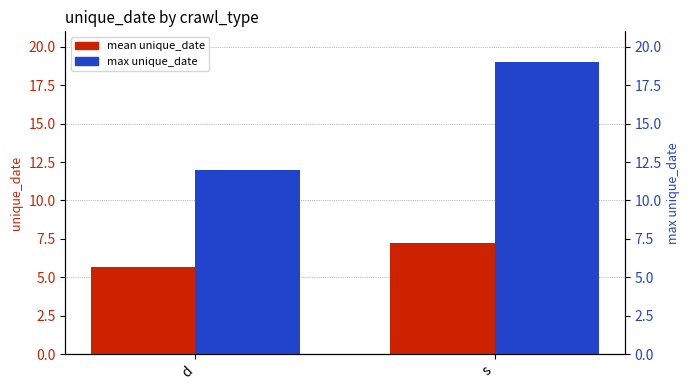

Is it true that mean unique_date equals 1.4 at d?

False